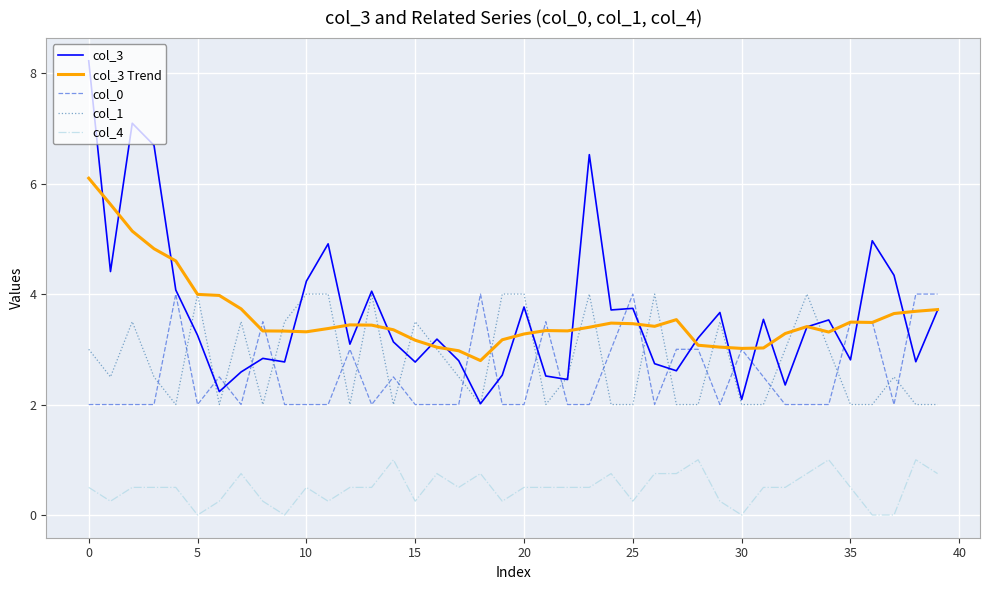

True or false: col_4 and col_0 intersect in this chart.

False